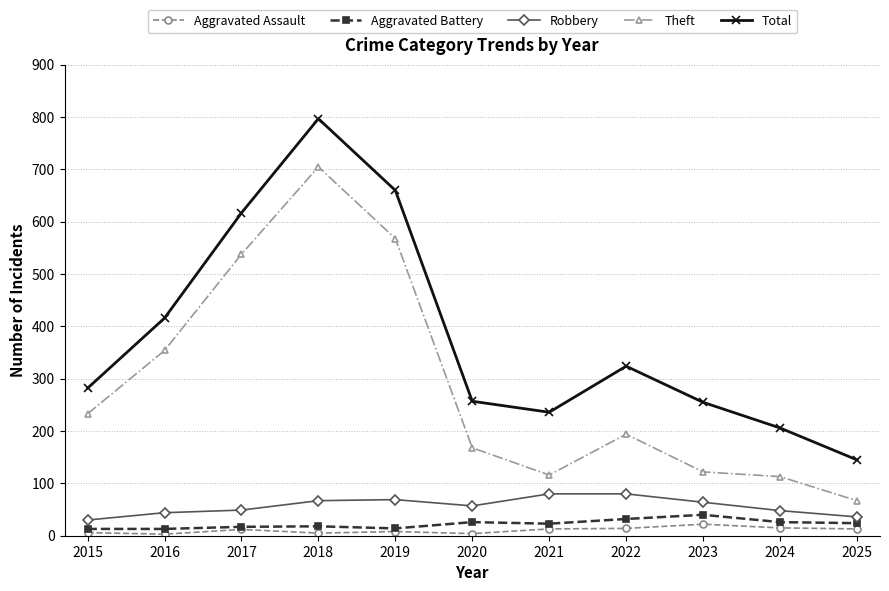

Which series changed the most between 2015 and 2018?

Total